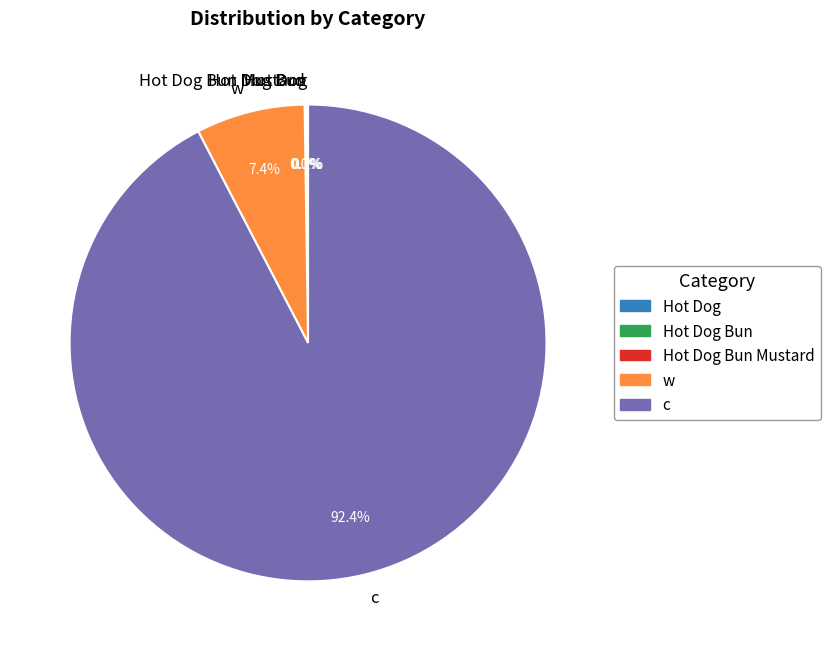

Which slice is the largest?

c